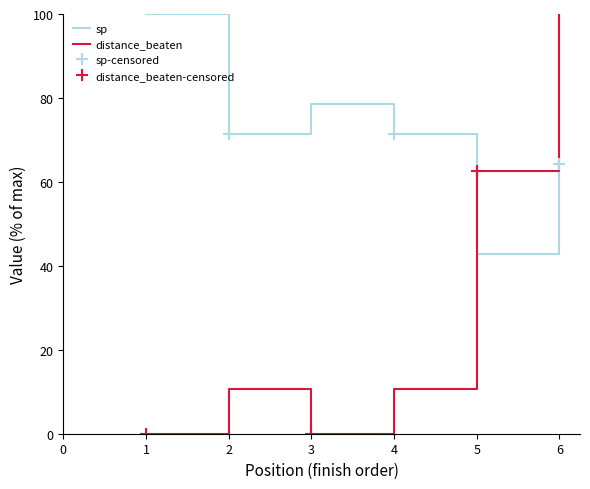

The value of distance_beaten at 4 is 15.4. True or false?

False